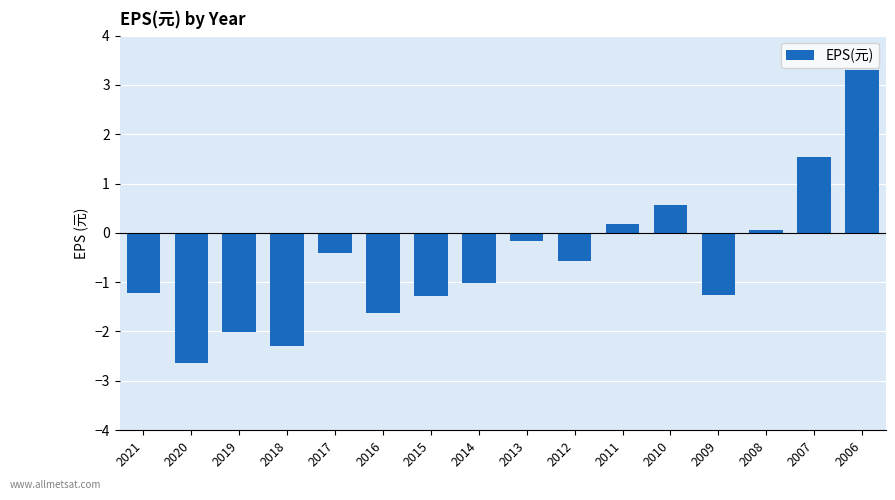

How many data points does each series have?

16